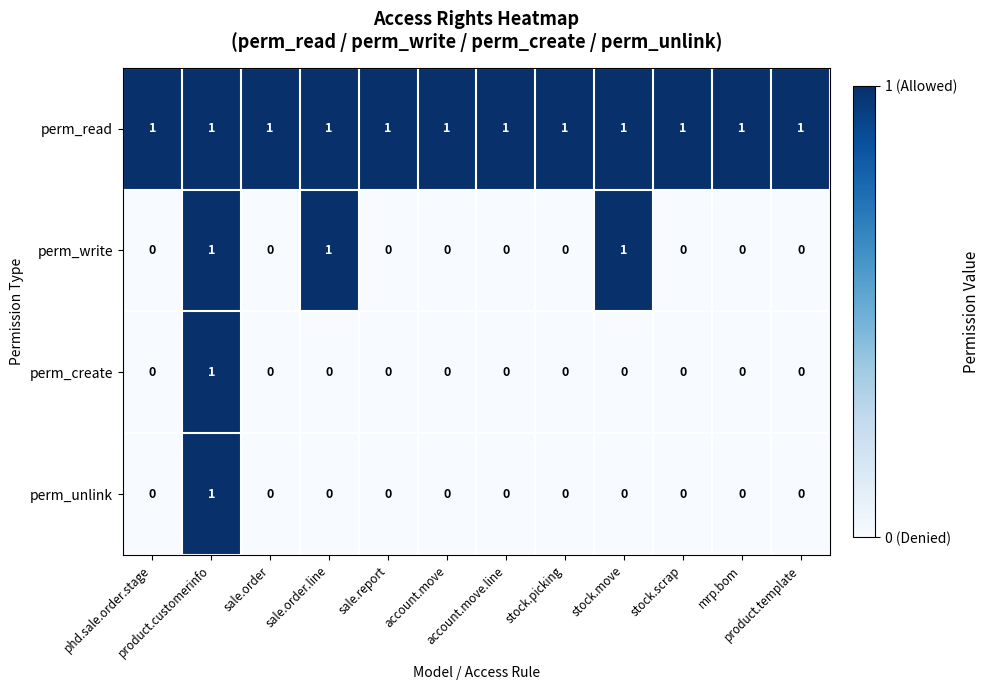

What is the sum of all perm_read values?

12